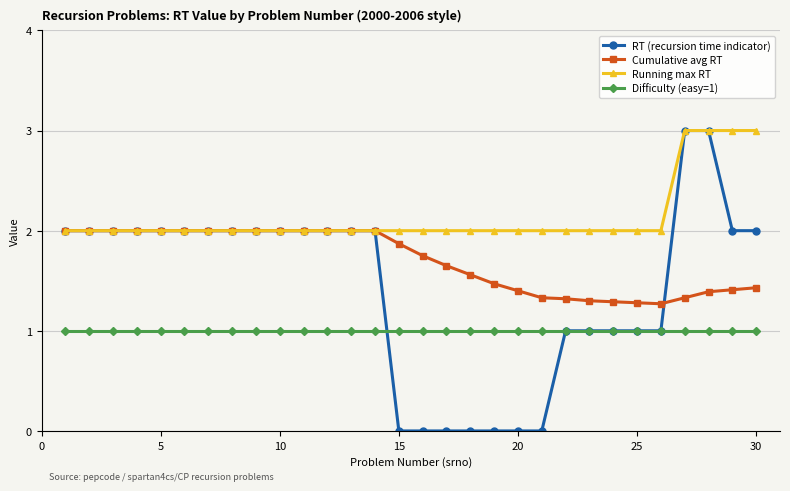

Which series has the largest range (max minus min)?

RT (recursion time indicator)